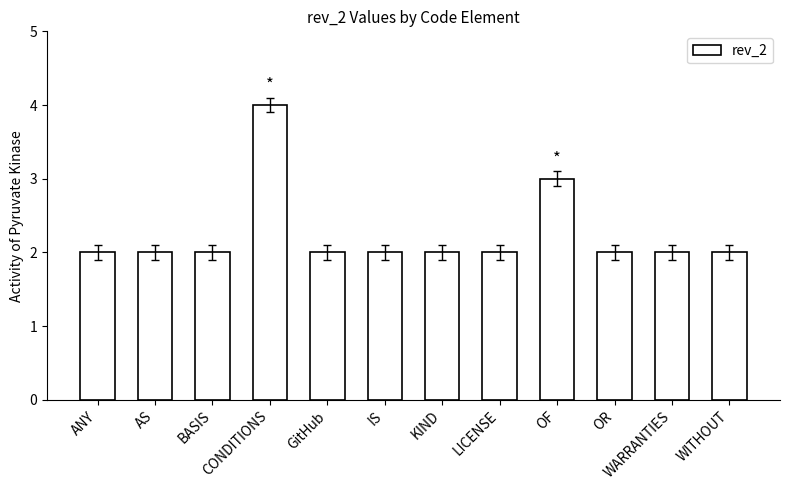

What is the difference between the maximum and minimum values?

2